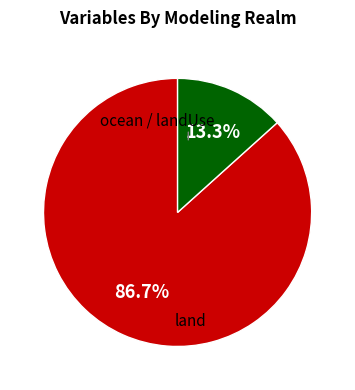

How many slices are in this pie chart?

2